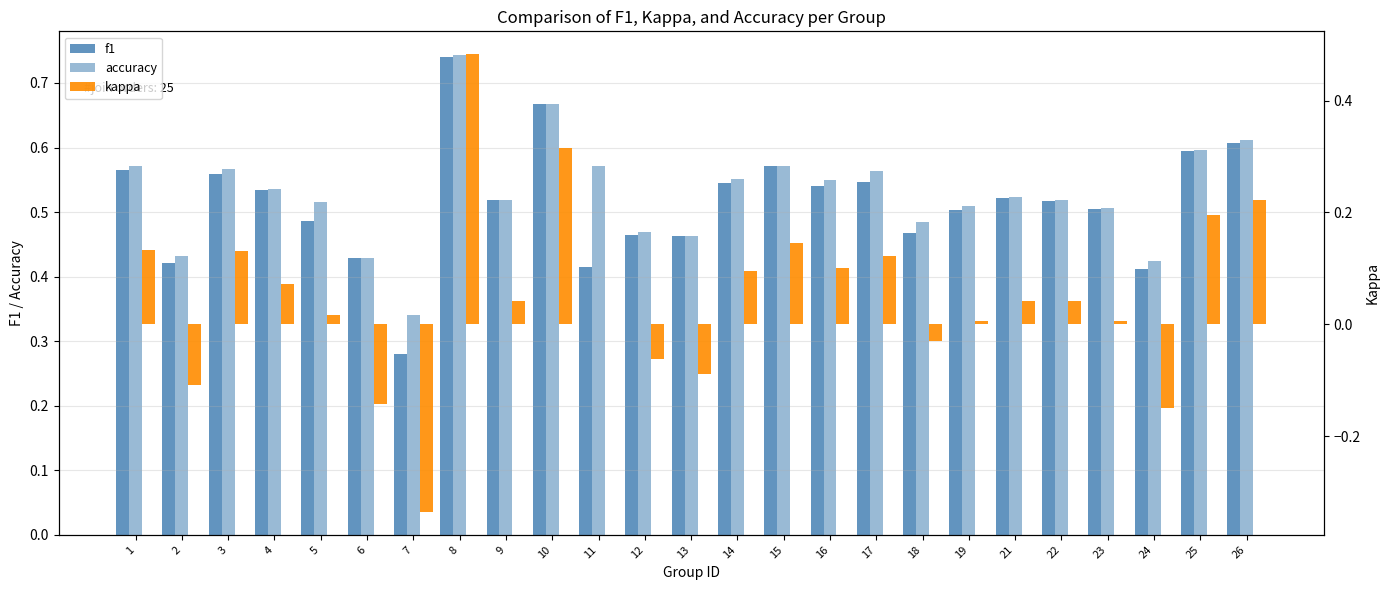

What is the smallest value displayed?

-0.3